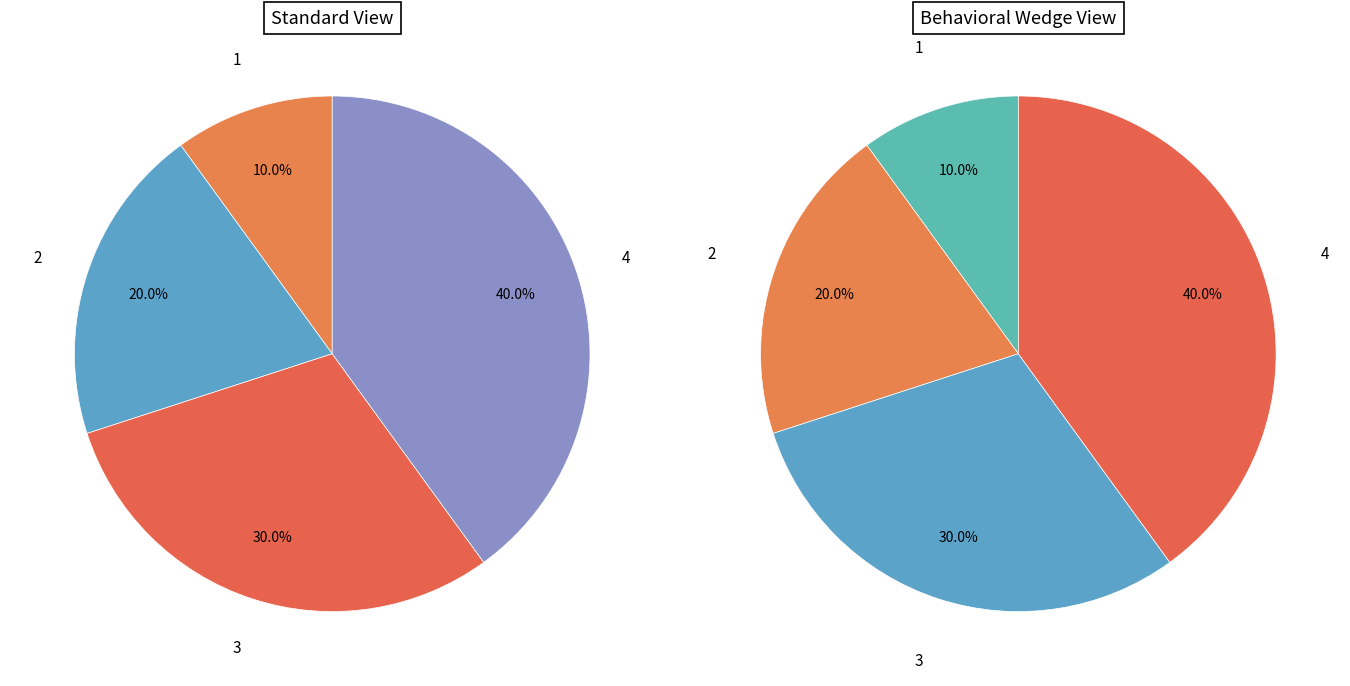

To the nearest percent, what is the average slice percentage?

25%